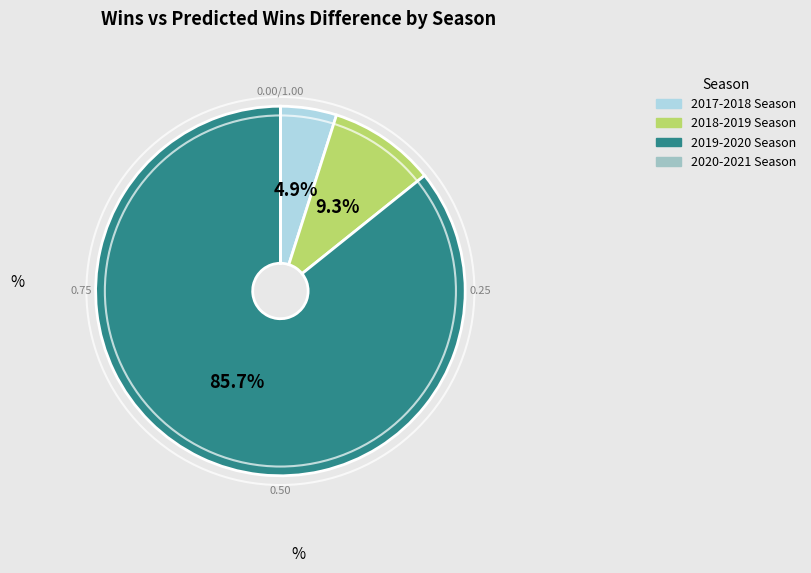

To the nearest percent, what is the combined percentage of 2018-2019 Season and 2019-2020 Season?

95%